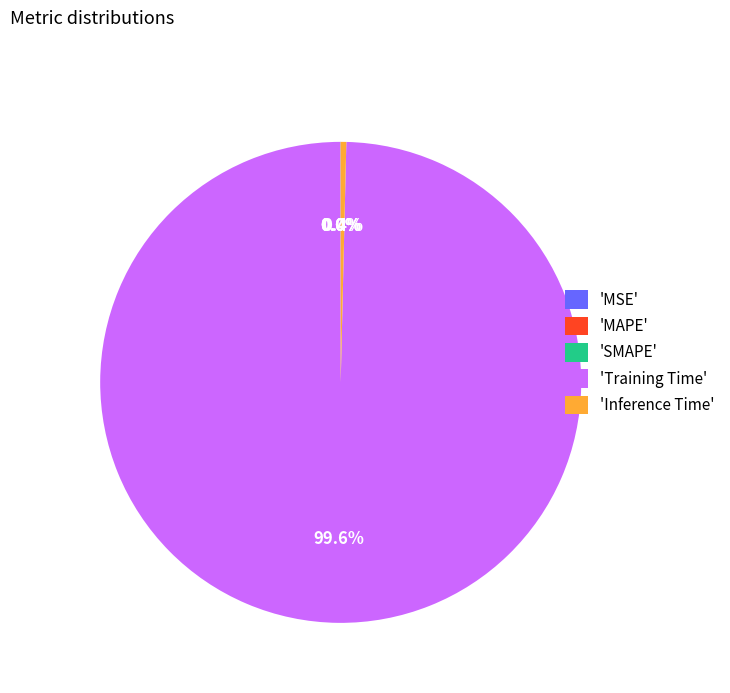

Does any single category account for the majority?

Yes